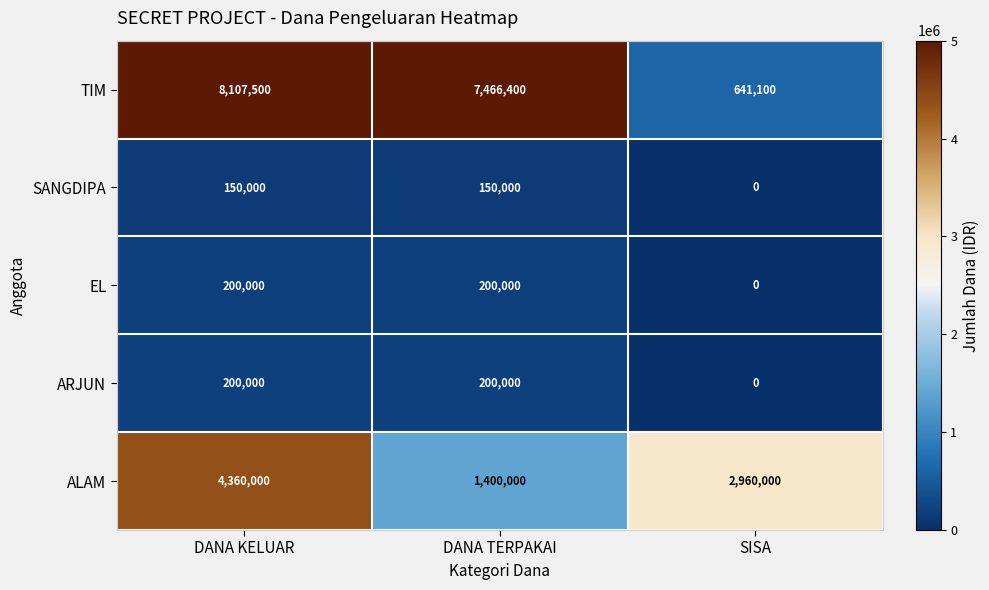

Count the number of categories in the chart.

3